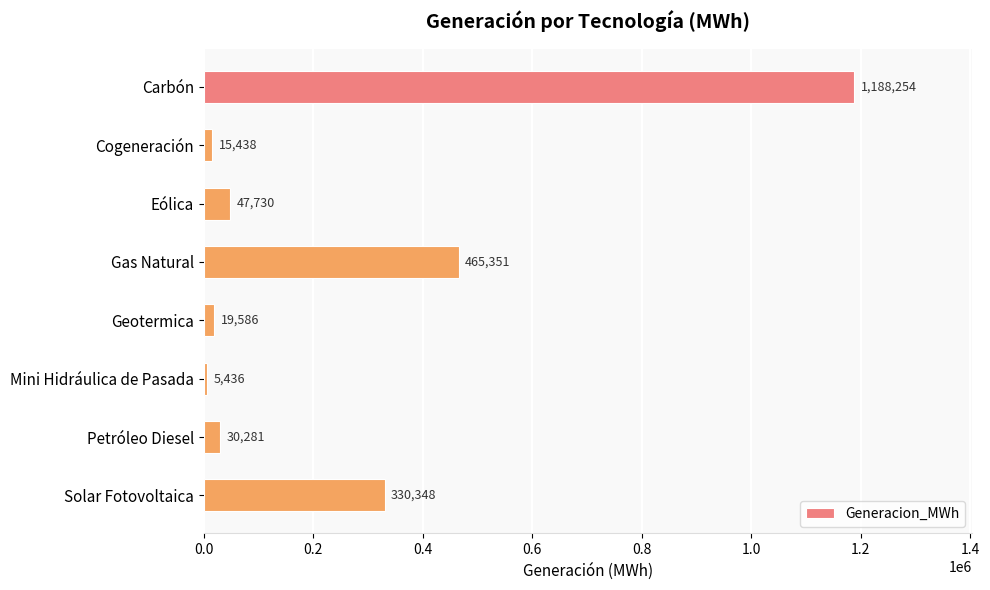

What is the average value?

262803.0